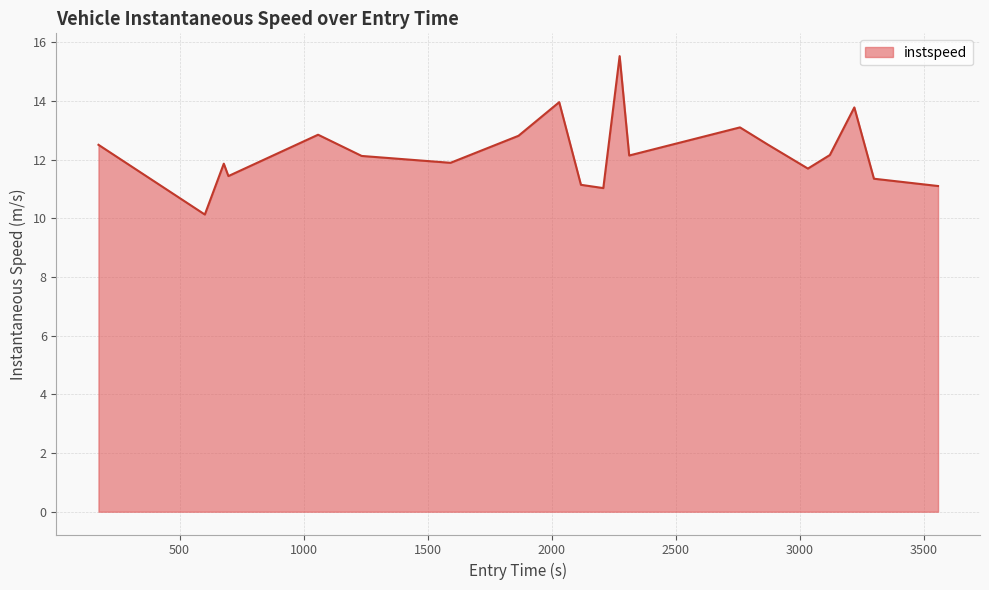

What is the greatest value displayed?

15.5